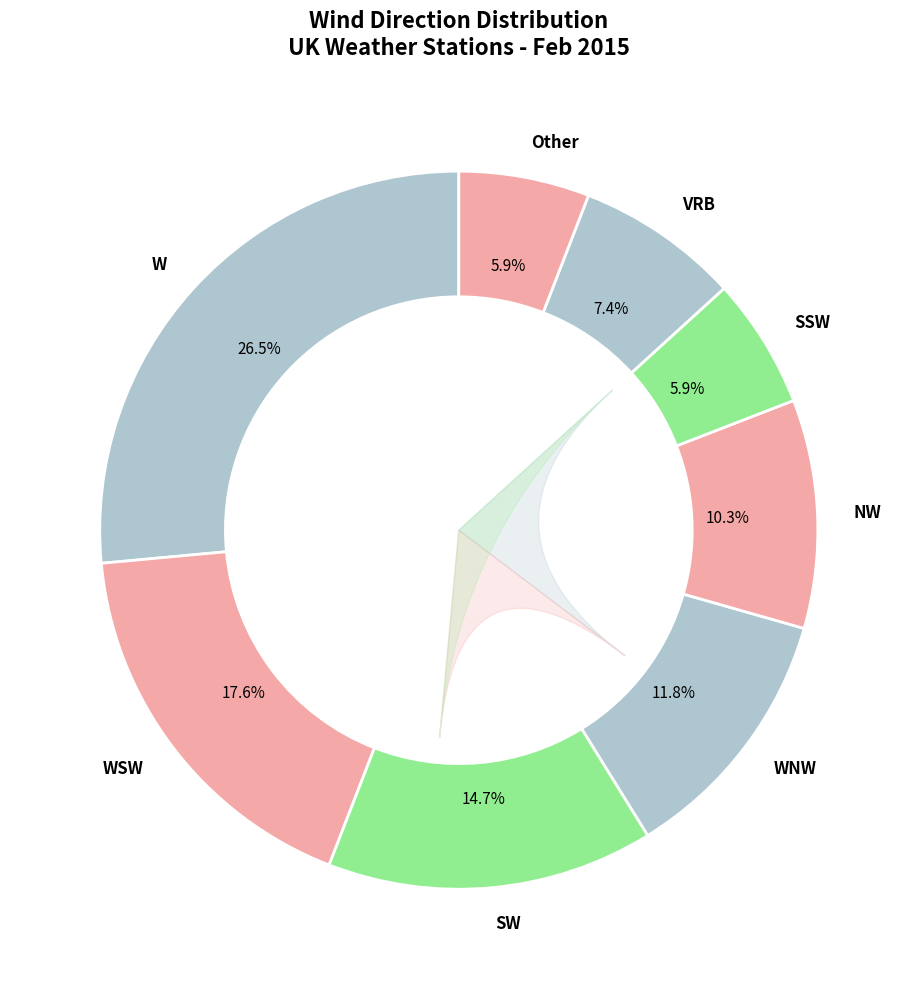

To the nearest percent, what is the difference between the largest and smallest slice percentages?

21%